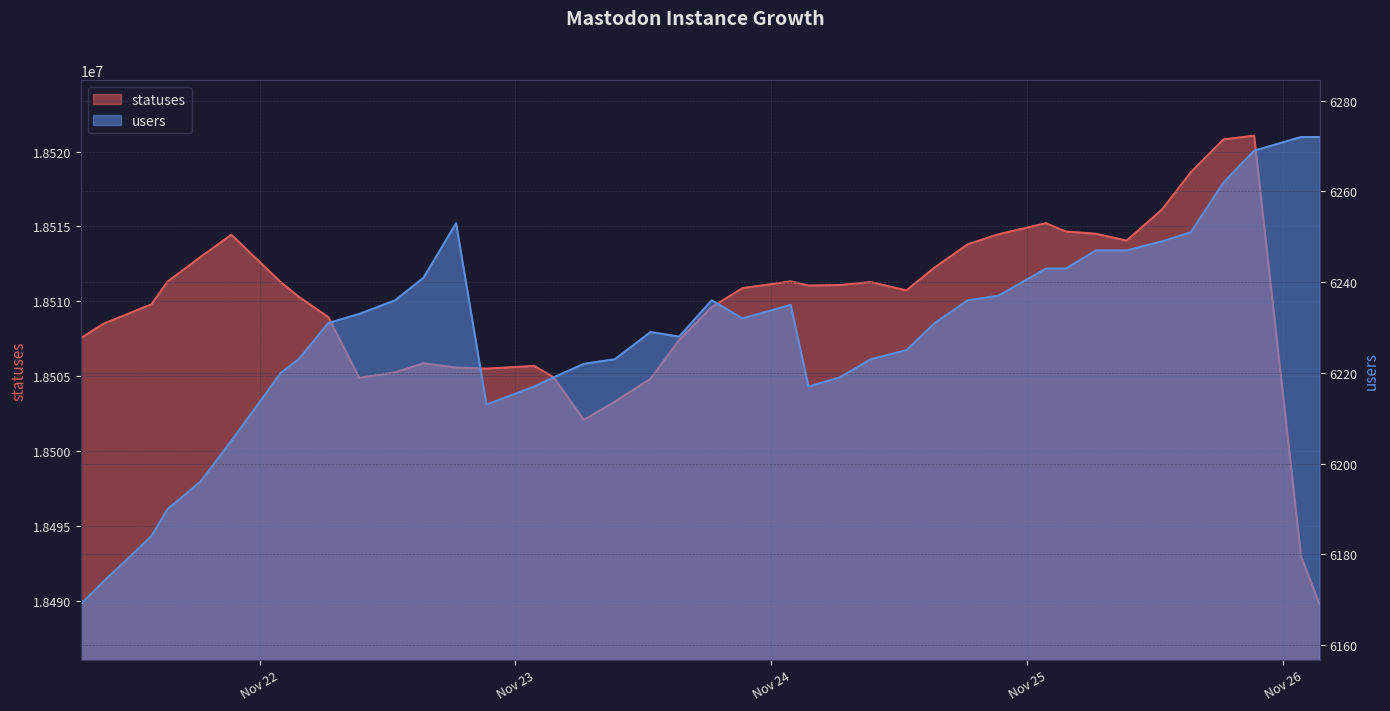

What is the difference between the maximum and minimum values in the statuses series?

31290